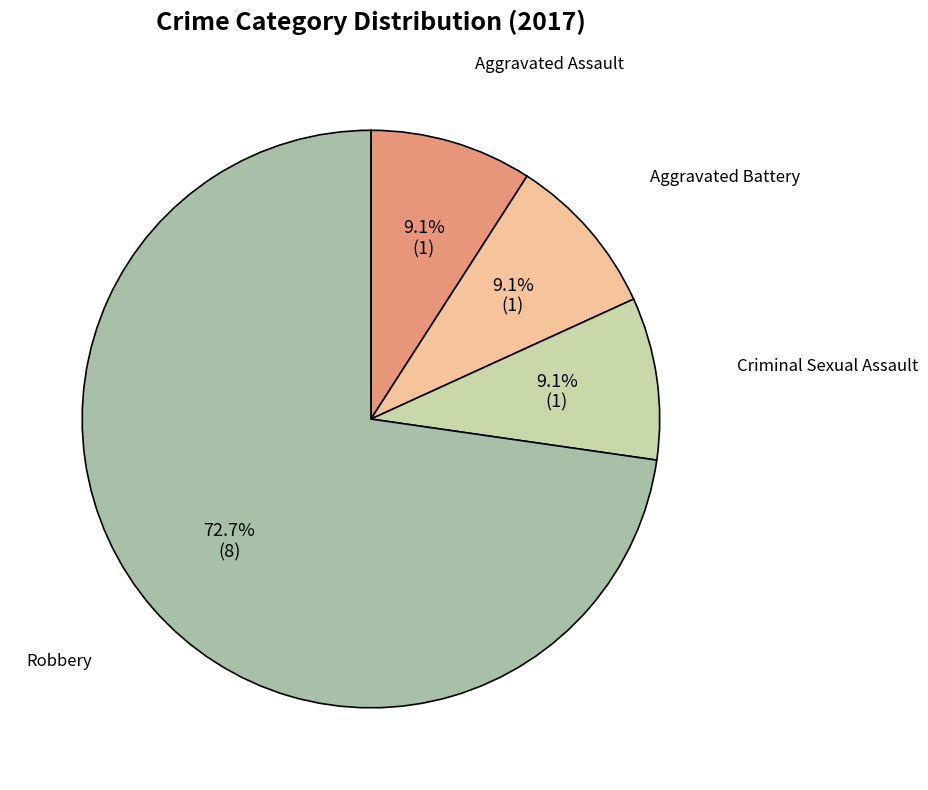

Count the number of slices in the pie.

4